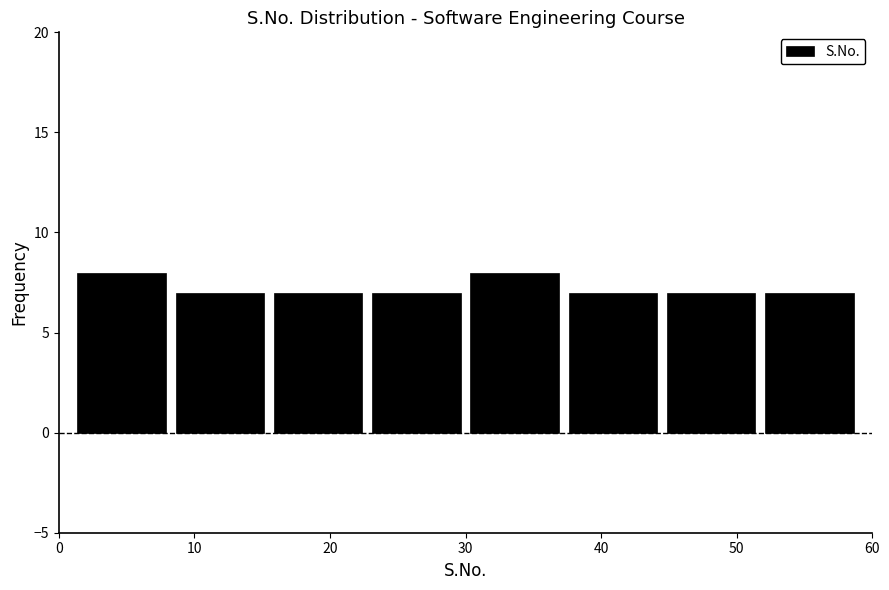

Reading left to right, transcribe this chart: for each bar, give the range it covers on the x-axis and its height. Neither the bar edges nor the heights are printed on the chart, so give them approximately, as read against the axes.

1 to 8: 8
8 to 16: 7
16 to 23: 7
23 to 30: 7
30 to 37: 8
37 to 45: 7
45 to 52: 7
52 to 59: 7